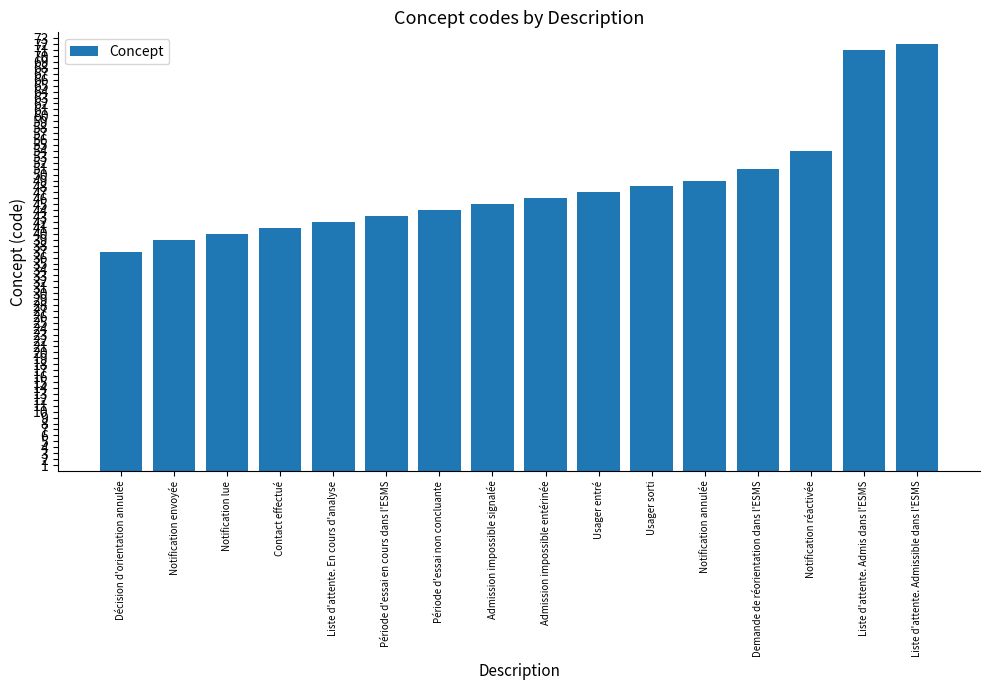

What value does the data have at Décision d'orientation annulée, to the nearest 5?

35